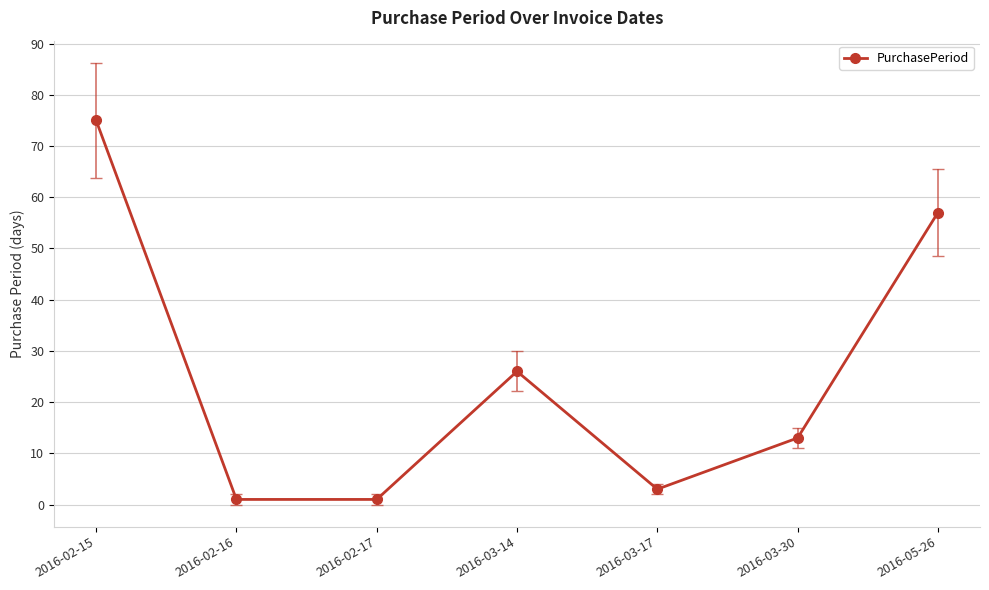

Reading left to right, extract all data points from this chart.

75	1	1	26	3	13	57